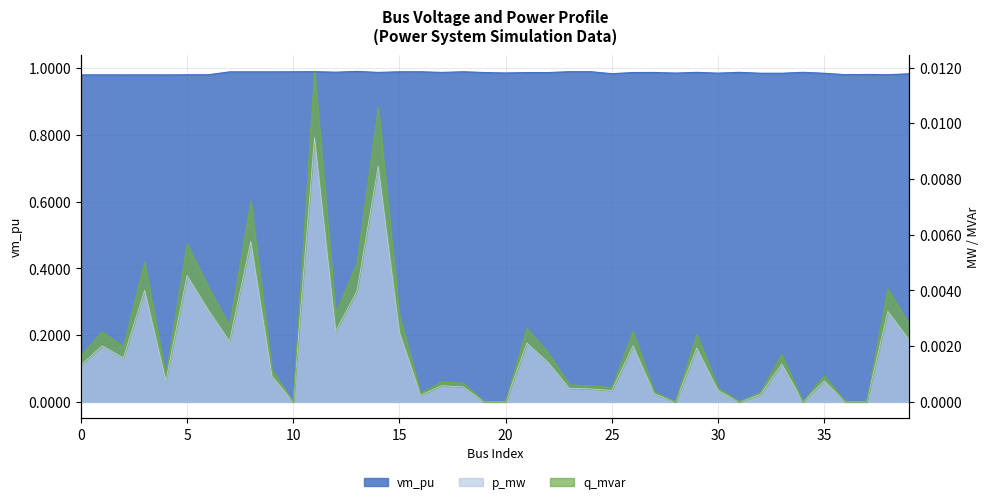

Reading left to right, list all the values displayed in this chart.

vm_pu: 1.0	1.0	1.0	1.0	1.0	1.0	1.0	1.0	1.0	1.0	1.0	1.0	1.0	1.0	1.0	1.0	1.0	1.0	1.0	1.0	1.0	1.0	1.0	1.0	1.0	1.0	1.0	1.0	1.0	1.0	1.0	1.0	1.0	1.0	1.0	1.0	1.0	1.0	1.0	1.0
p_mw: 0.0	0.0	0.0	0.0	0.0	0.0	0.0	0.0	0.0	0.0	0.0	0.0	0.0	0.0	0.0	0.0	0.0	0.0	0.0	0.0	0.0	0.0	0.0	0.0	0.0	0.0	0.0	0.0	0.0	0.0	0.0	0.0	0.0	0.0	0.0	0.0	0.0	0.0	0.0	0.0
q_mvar: 0.0	0.0	0.0	0.0	0.0	0.0	0.0	0.0	0.0	0.0	0.0	0.0	0.0	0.0	0.0	0.0	0.0	0.0	0.0	0.0	0.0	0.0	0.0	0.0	0.0	0.0	0.0	0.0	0.0	0.0	0.0	0.0	0.0	0.0	0.0	0.0	0.0	0.0	0.0	0.0